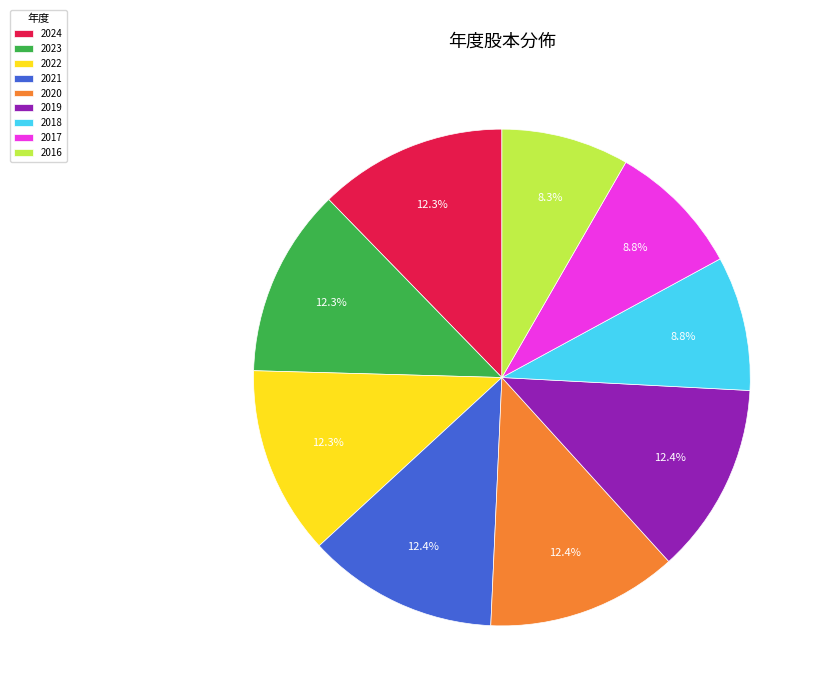

Do 2021 and 2016 together represent more than half of the pie?

No